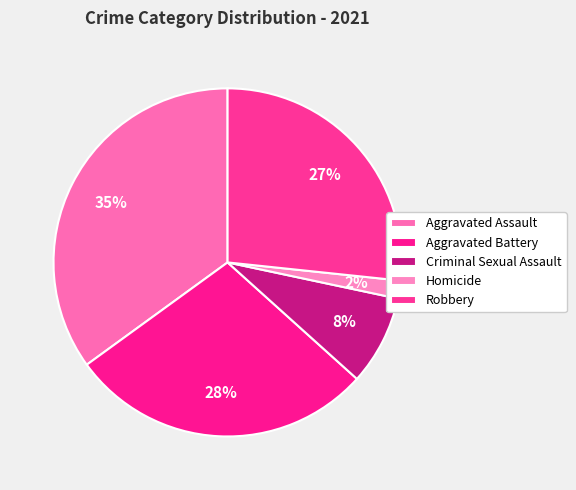

To the nearest percent, what portion does Homicide represent?

2%